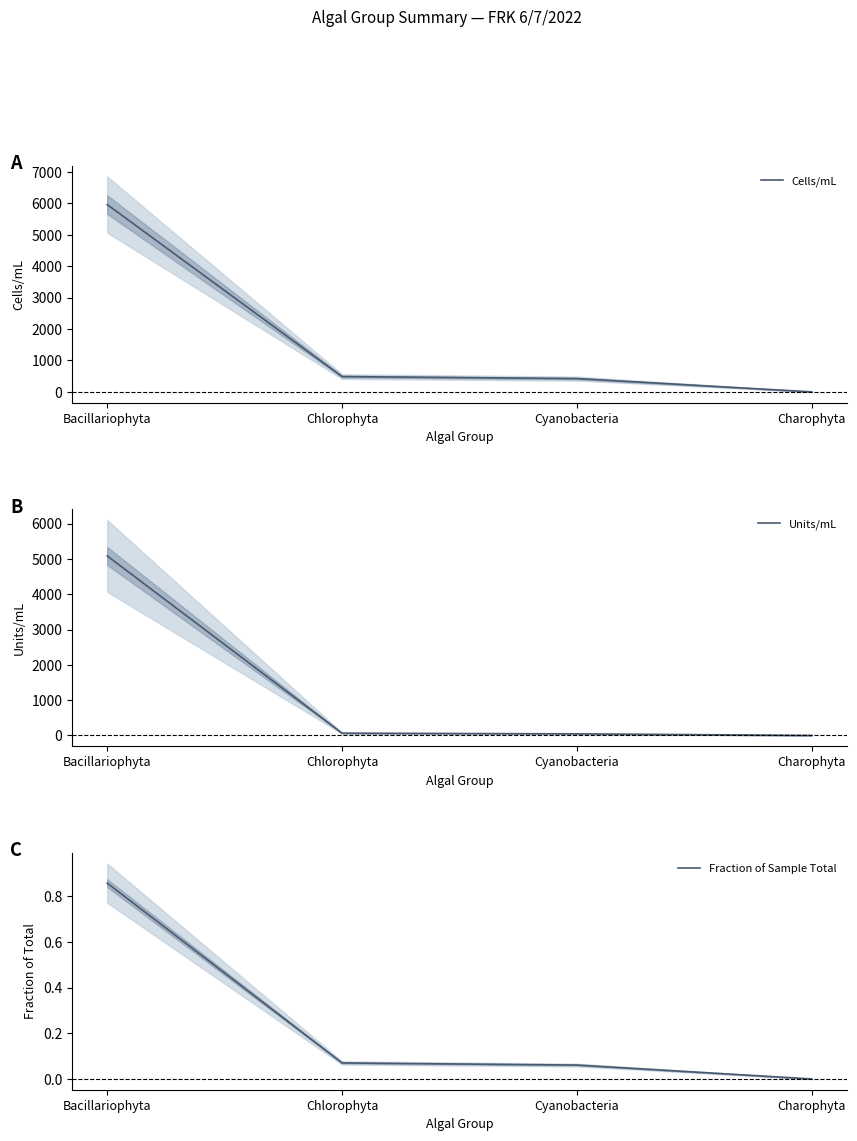

What are all the series names shown in the legend?

Cells/mL, Units/mL, Fraction of Sample Total